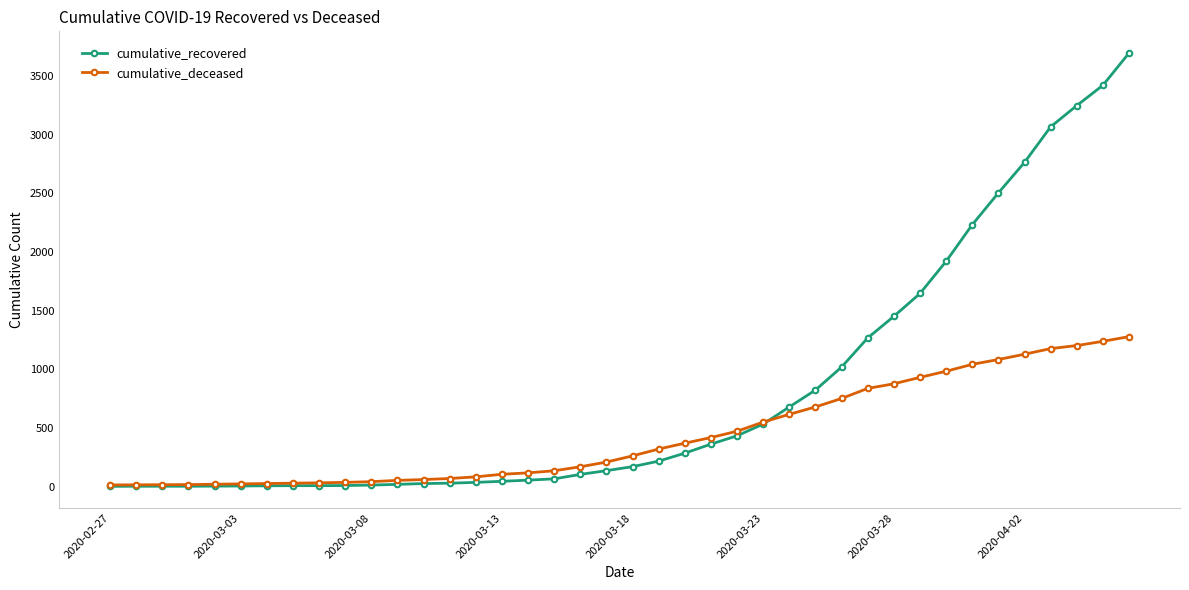

What is the highest value of the cumulative_deceased series?

1278